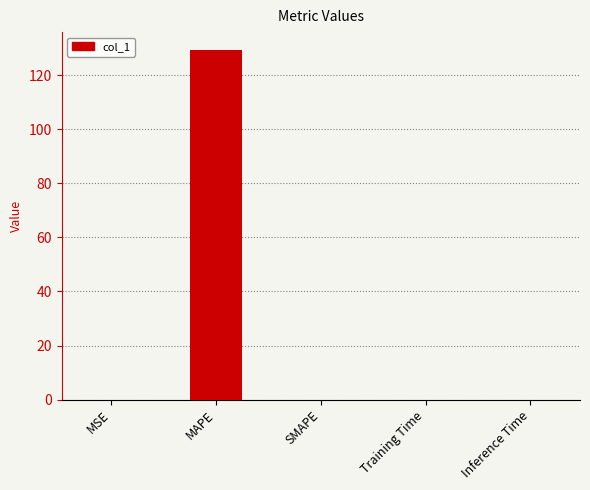

What is the maximum value shown in the chart?

129.5